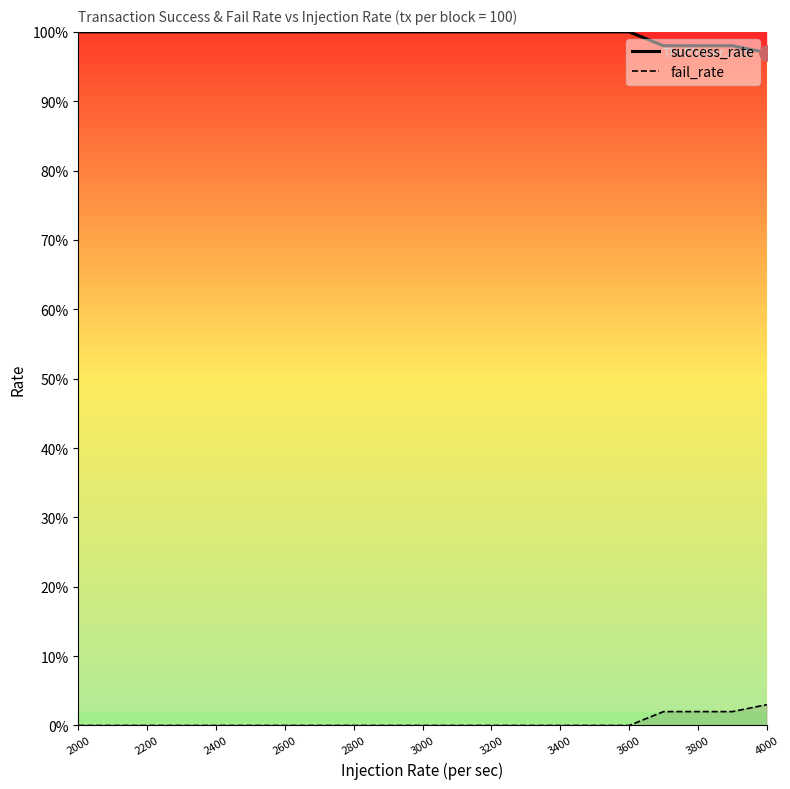

How many lines are shown in the chart?

2